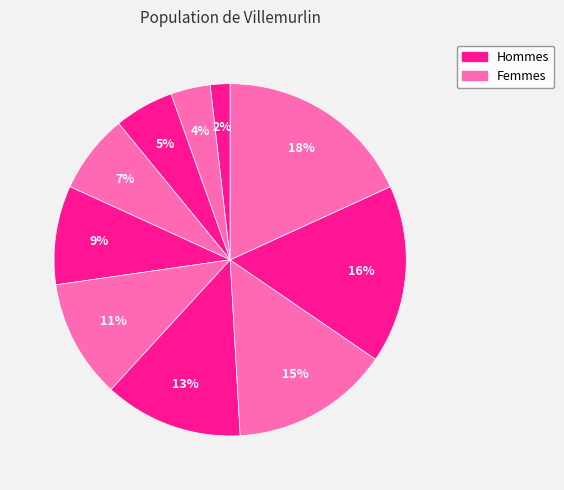

Count the number of slices in the pie.

10